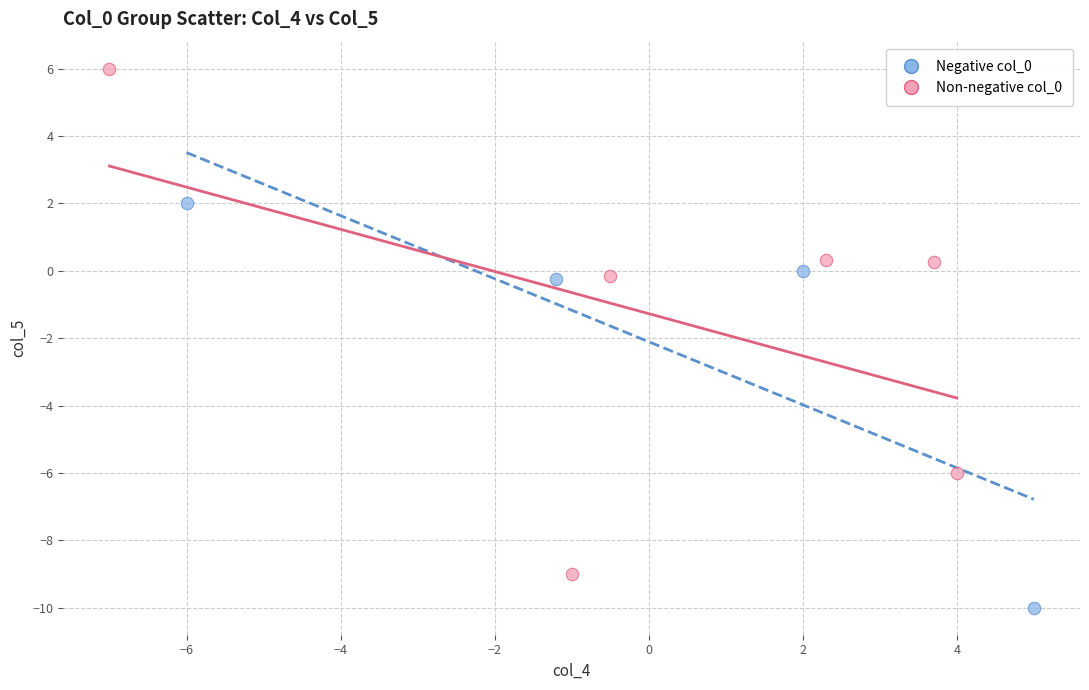

Which series reaches the minimum Y coordinate?

Negative col_0